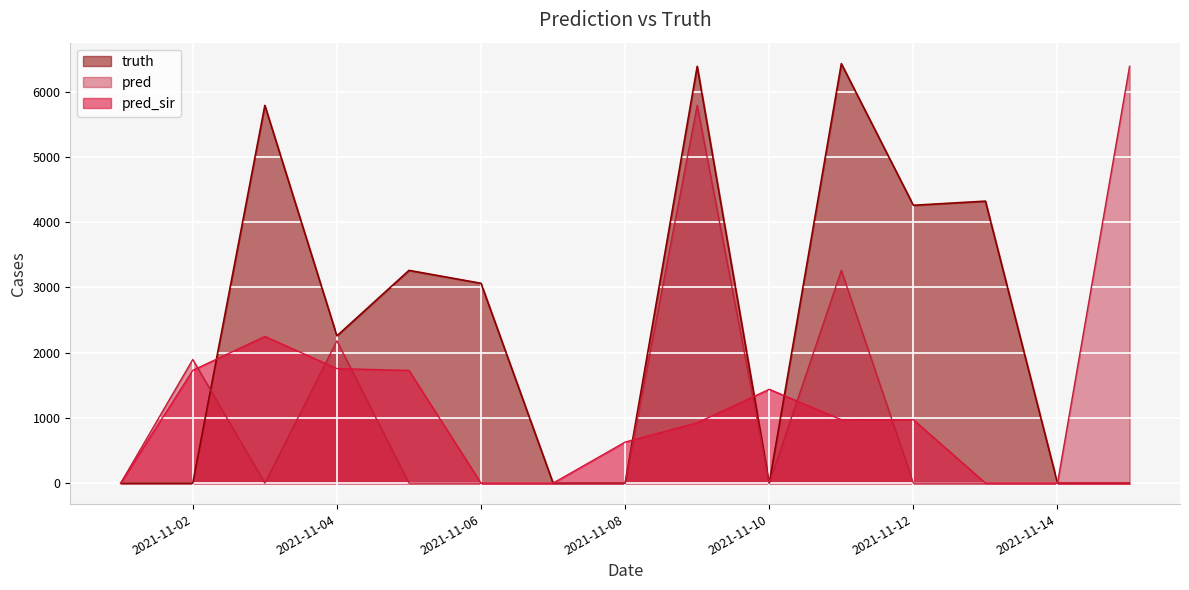

List the series in order of their peak value, lowest first.

pred_sir, pred, truth